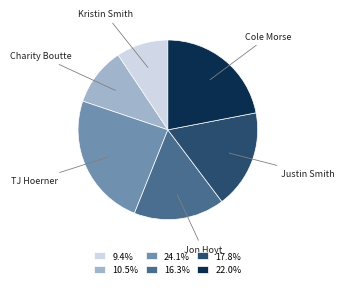

Is there any slice that represents more than half of the pie?

No